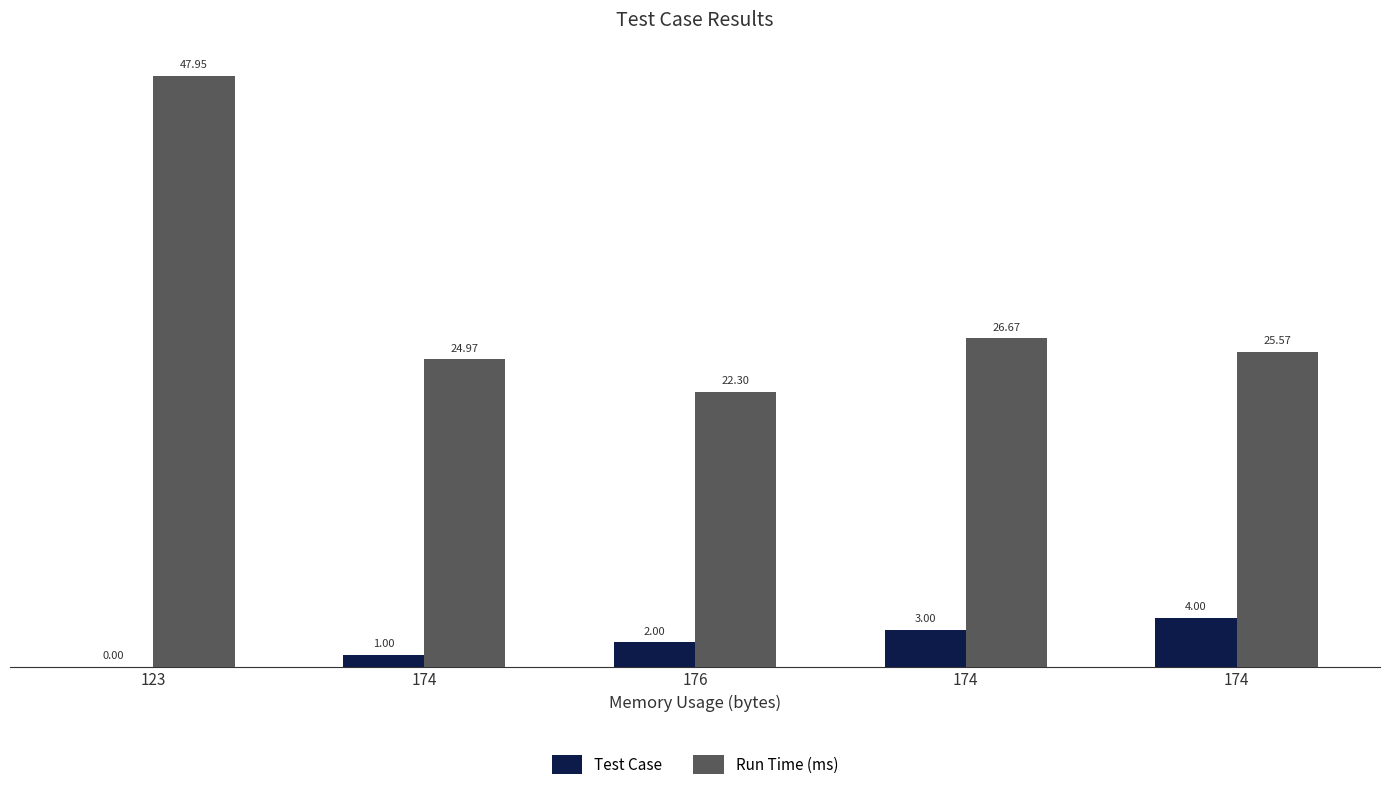

Where does the Run Time (ms) series first go above 25?

123